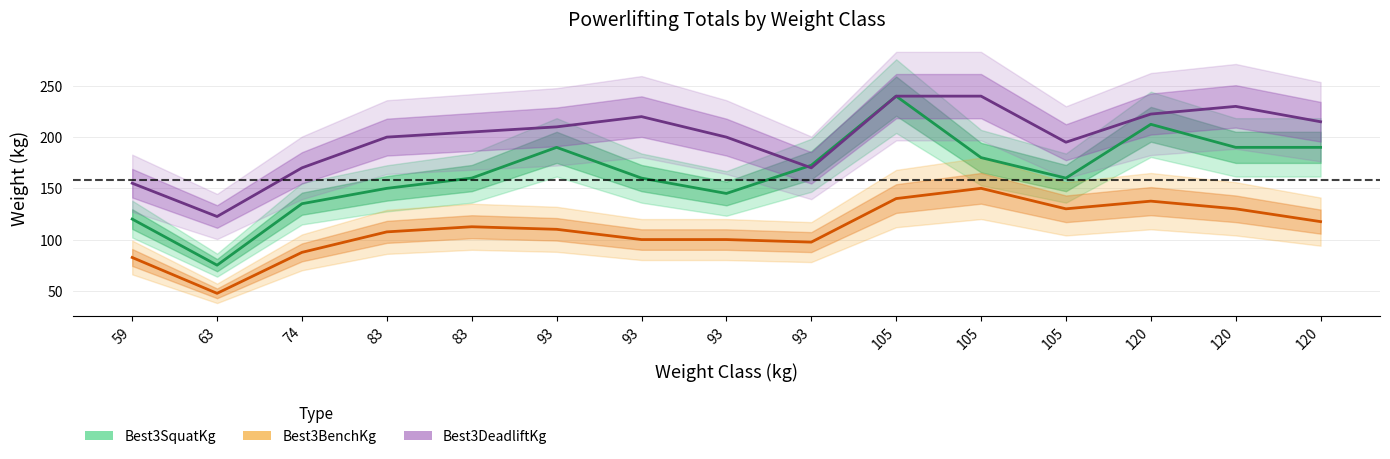

How many data points in Best3DeadliftKg are above 205?

7